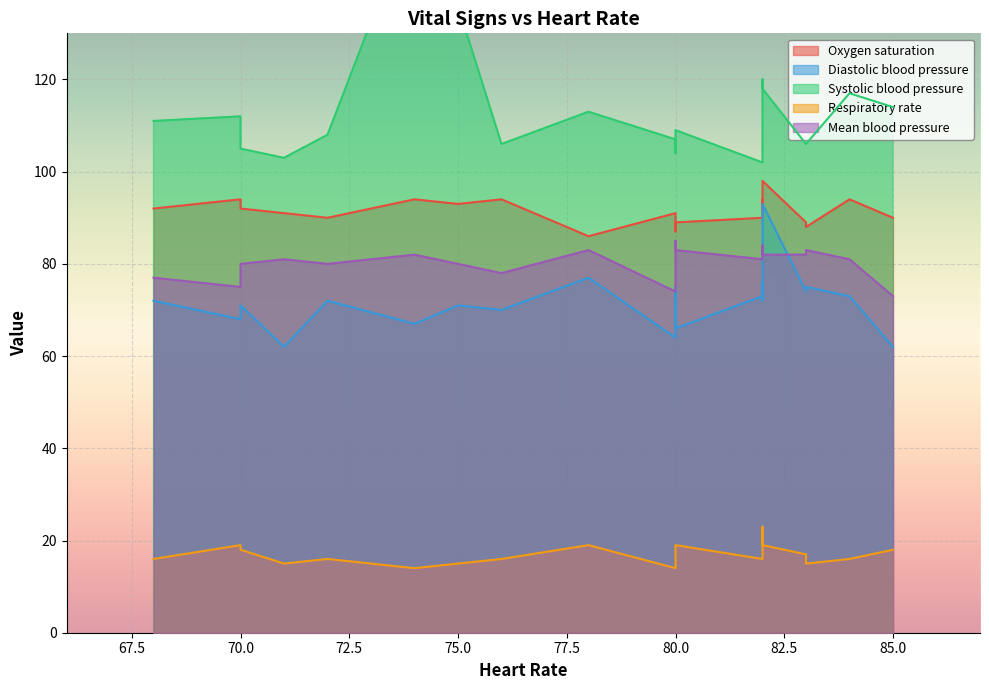

The value of Respiratory rate at 1 is 30. True or false?

False